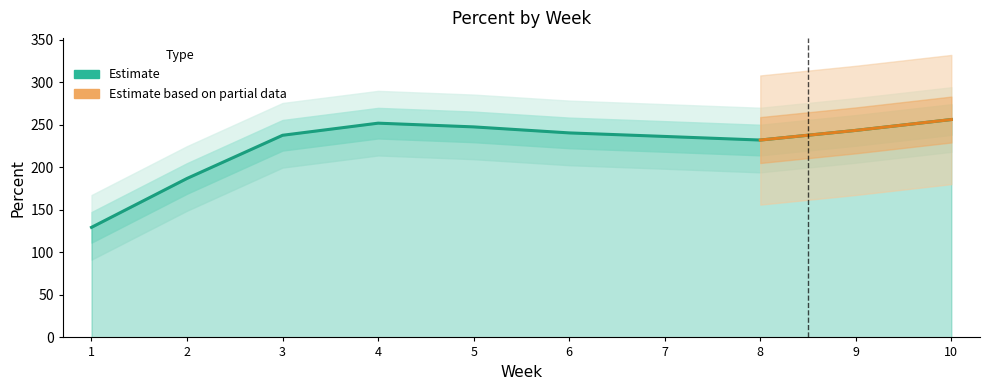

What is the average value?

226